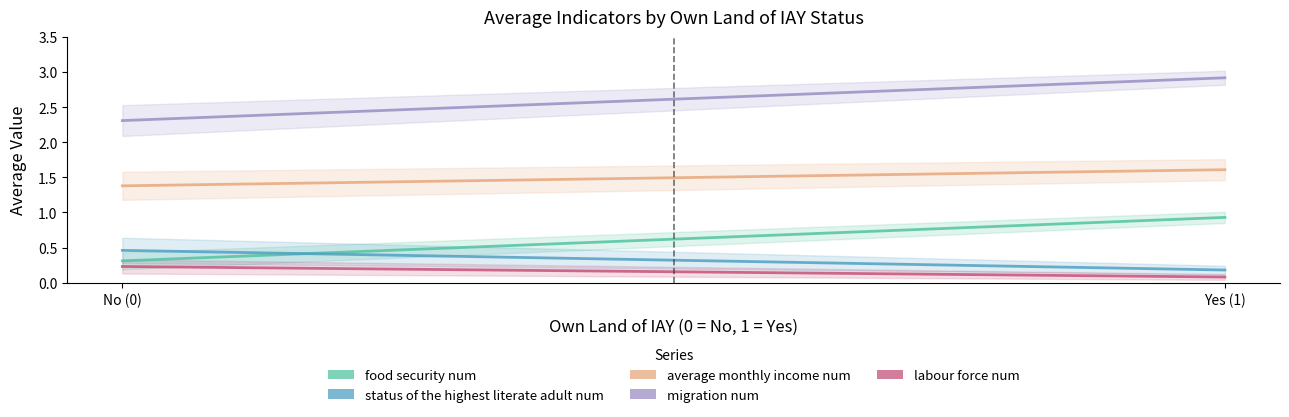

Reading left to right, what are all the values shown in this chart?

food_security_num: 0.3	0.3	0.4	0.4	0.4	0.5	0.5	0.5	0.6	0.6	0.6	0.7	0.7	0.7	0.8	0.8	0.8	0.9	0.9	0.9
status_of_the_highest_literate_adult_num: 0.5	0.4	0.4	0.4	0.4	0.4	0.4	0.4	0.3	0.3	0.3	0.3	0.3	0.3	0.3	0.2	0.2	0.2	0.2	0.2
average_monthly_income_num: 1.4	1.4	1.4	1.4	1.4	1.4	1.5	1.5	1.5	1.5	1.5	1.5	1.5	1.5	1.5	1.6	1.6	1.6	1.6	1.6
migration_num: 2.3	2.3	2.4	2.4	2.4	2.5	2.5	2.5	2.6	2.6	2.6	2.7	2.7	2.7	2.8	2.8	2.8	2.9	2.9	2.9
labour_force_num: 0.2	0.2	0.2	0.2	0.2	0.2	0.2	0.2	0.2	0.2	0.2	0.1	0.1	0.1	0.1	0.1	0.1	0.1	0.1	0.1